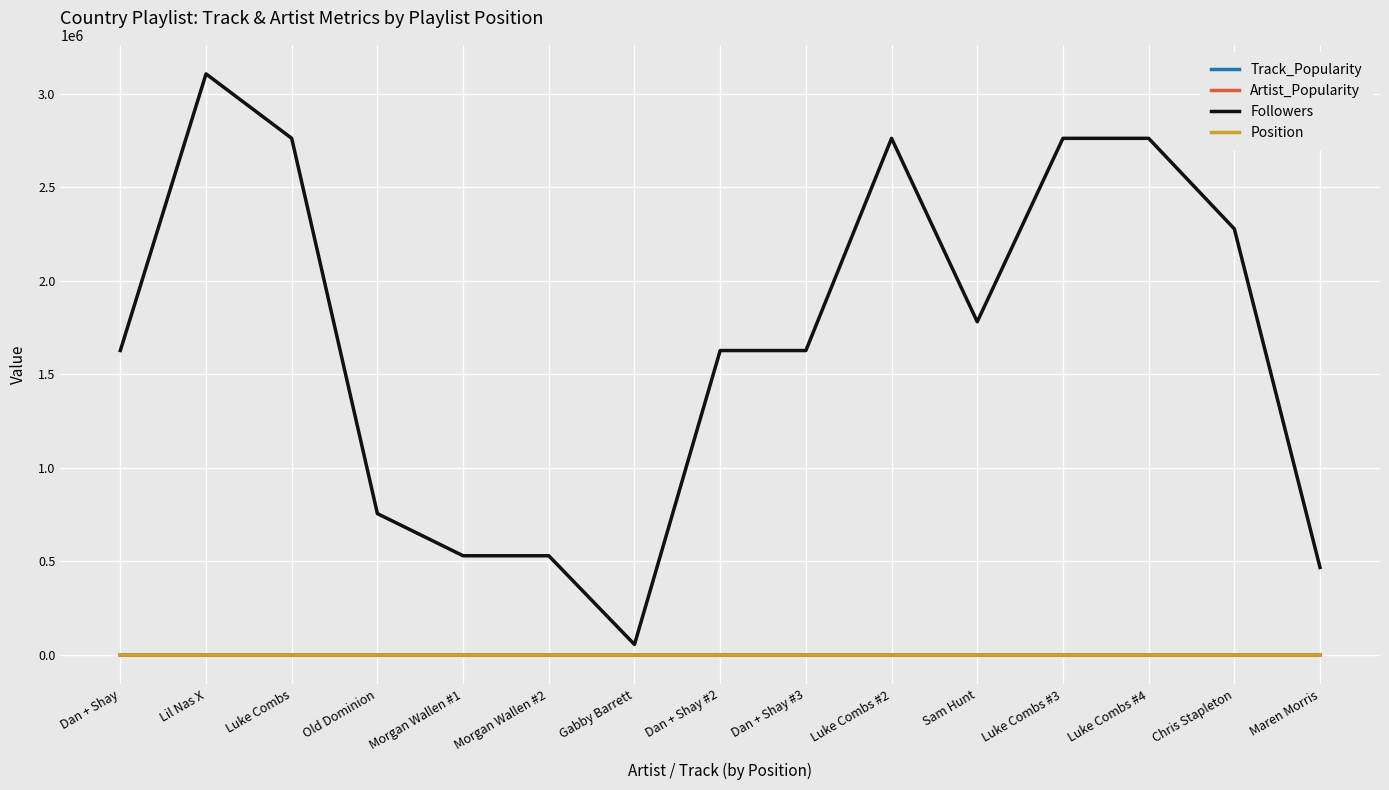

The value of Followers at Luke Combs #4 is 4816004. True or false?

False